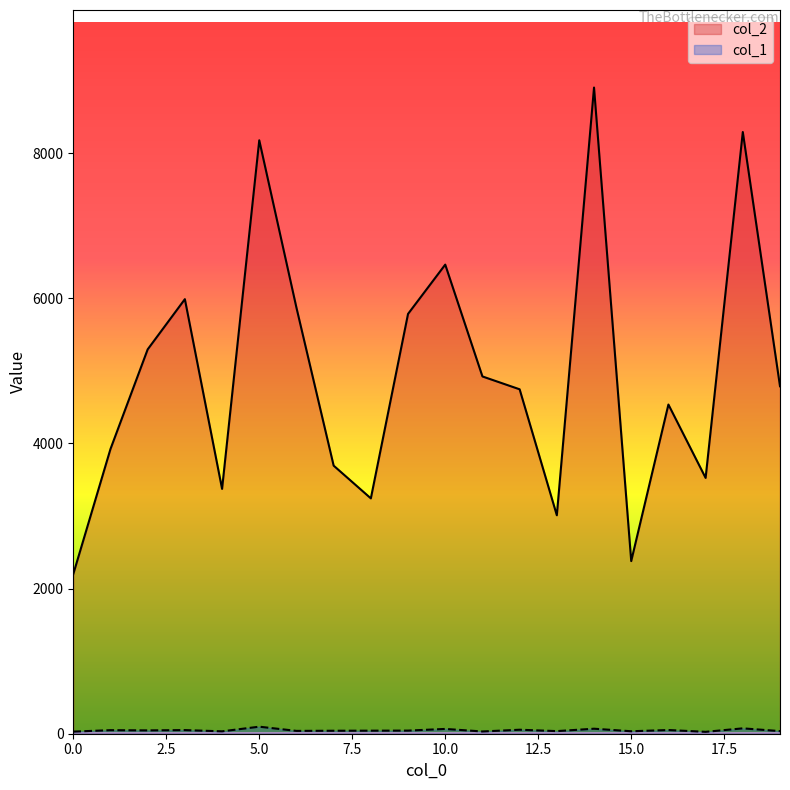

List the series in order of their overall mean, lowest first.

col_1, col_2